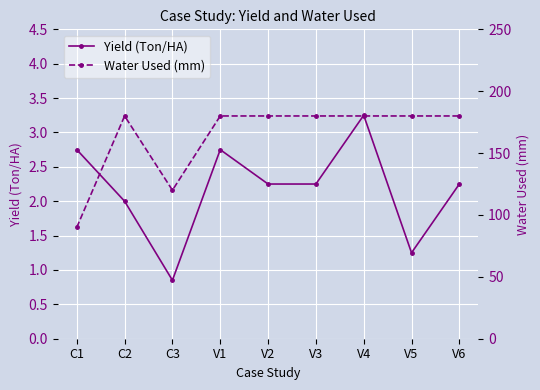

Reading left to right, transcribe all the data shown in this chart.

Yield (Ton/HA): C1=2.8	C2=2.0	C3=0.8	V1=2.8	V2=2.2	V3=2.2	V4=3.2	V5=1.2	V6=2.2
Water Used (mm): C1=90.0	C2=180.0	C3=120.0	V1=180.0	V2=180.0	V3=180.0	V4=180.0	V5=180.0	V6=180.0